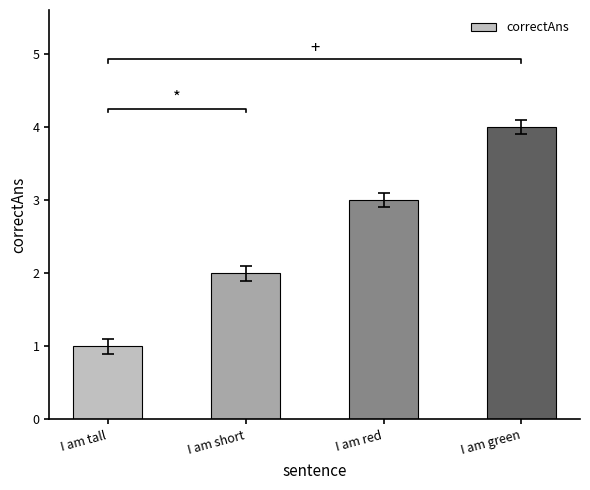

What is the change in value from I am short to I am red?

+1